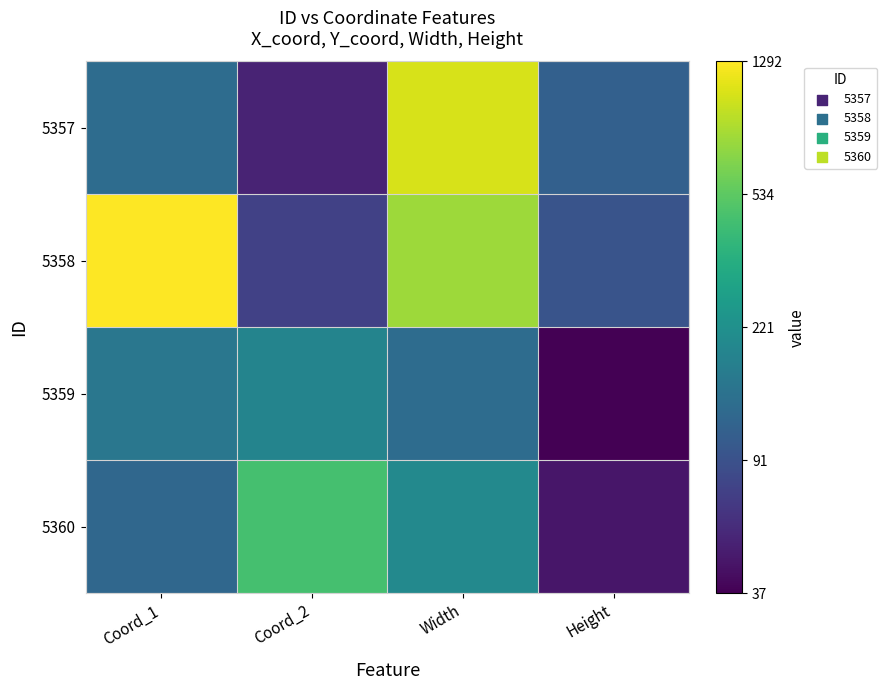

Count the number of data series in this chart.

4